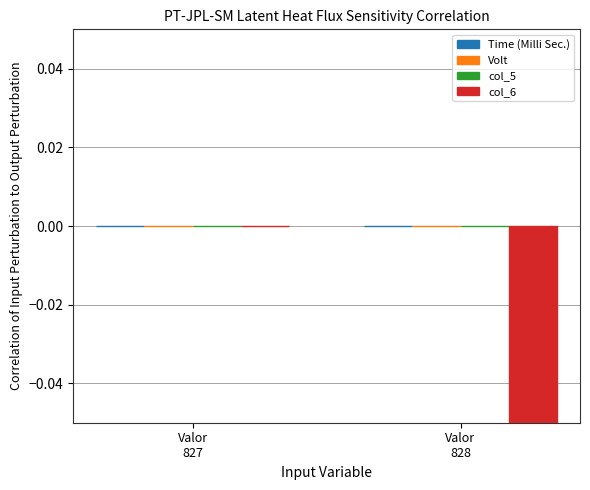

Reading right to left, list all the values displayed in this chart.

Time (Milli Sec.): -0.0	0.0
Volt: 0.0	0.0
col_5: 0.0	0.0
col_6: -0.2	0.0